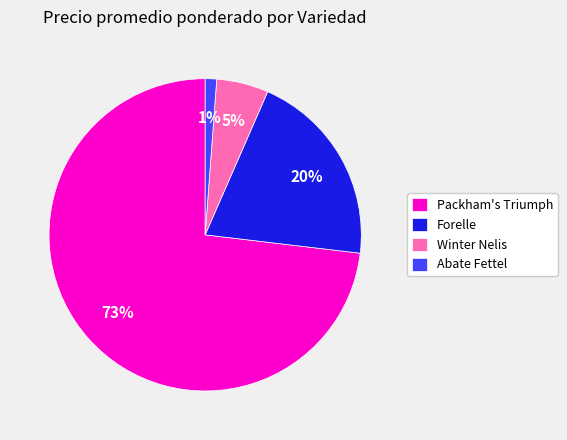

How many segments does this pie chart have?

4